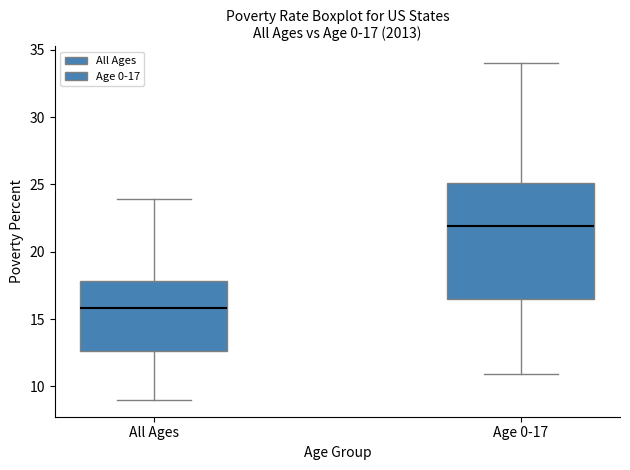

Which box is the tallest, from its lower edge to its upper edge?

Age 0-17